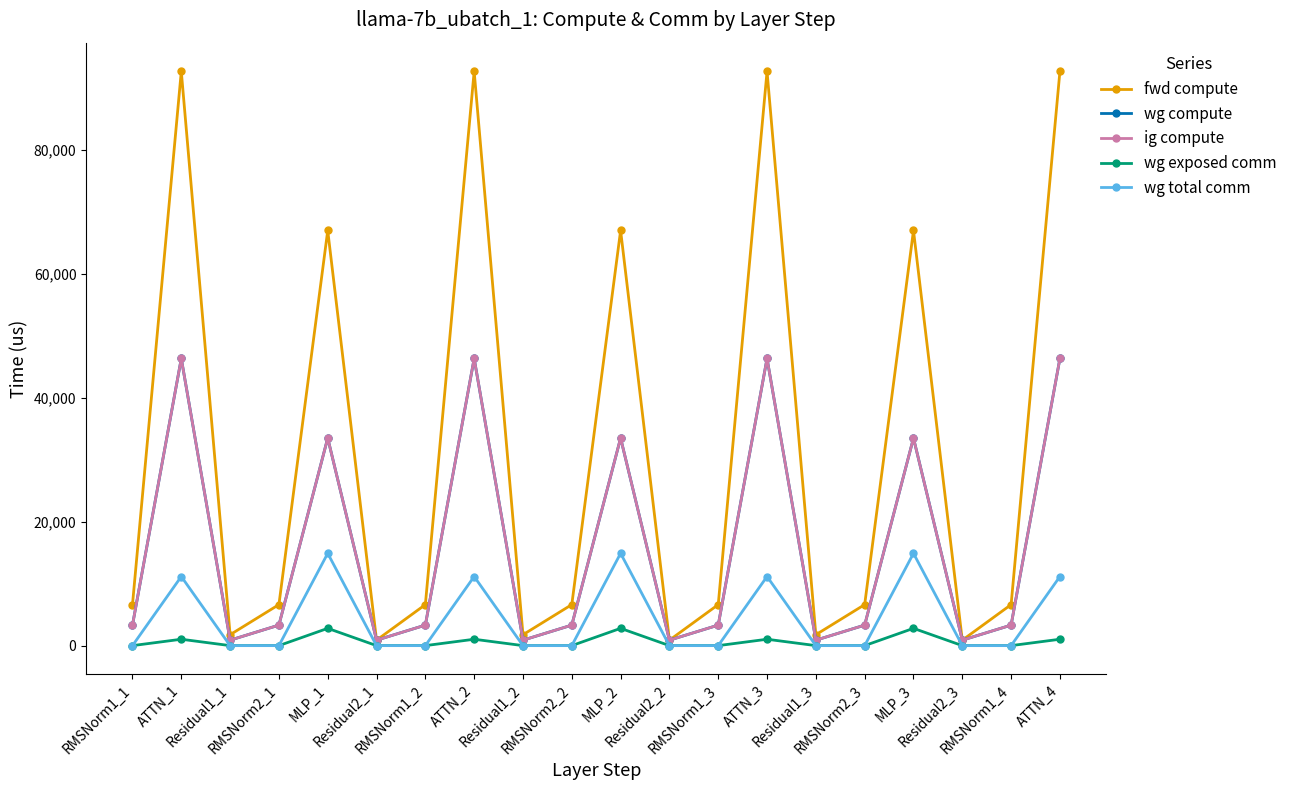

Where is the first local minimum for fwd compute?

Residual1_1